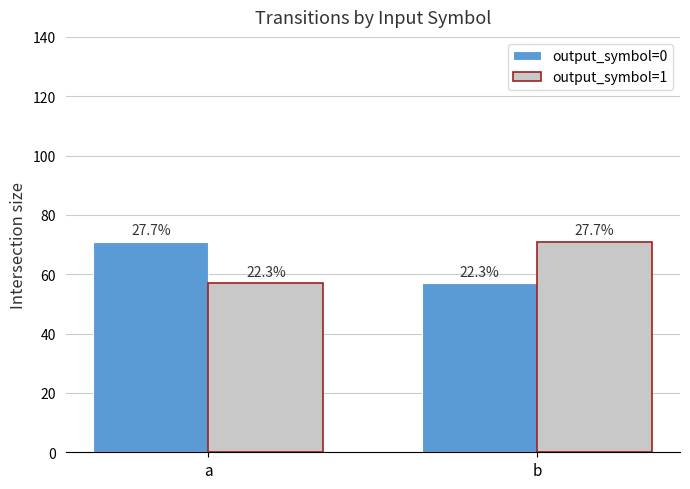

Reading right to left, what are all the values shown in this chart?

output_symbol=0: b=57	a=71
output_symbol=1: b=71	a=57